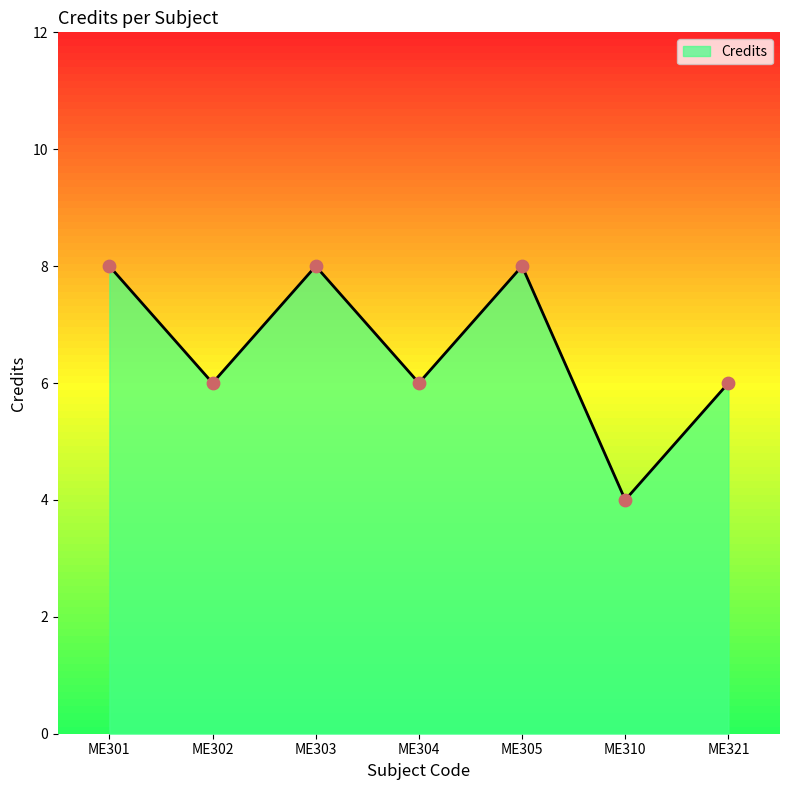

What is the change in value from ME301 to ME310?

-4